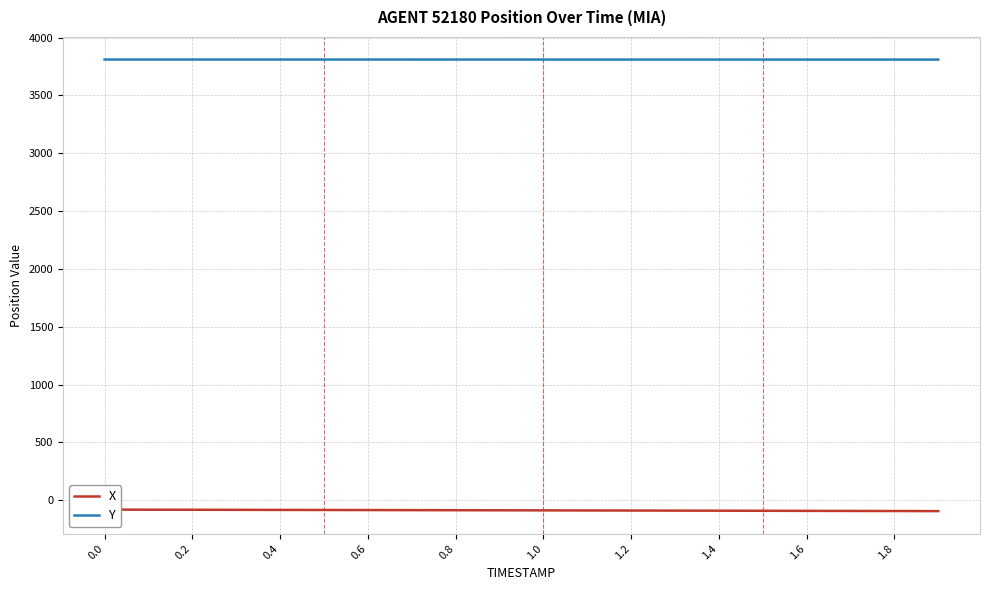

True or false: Y and X intersect in this chart.

False